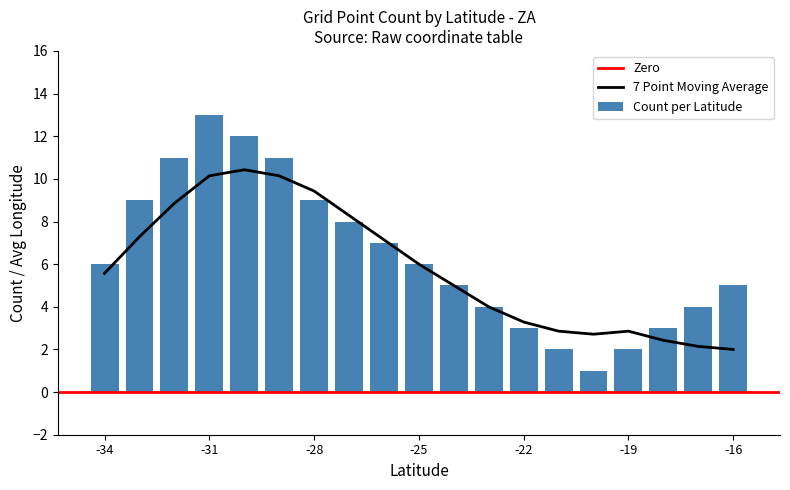

What is the value of the 1st bar from the left?

6